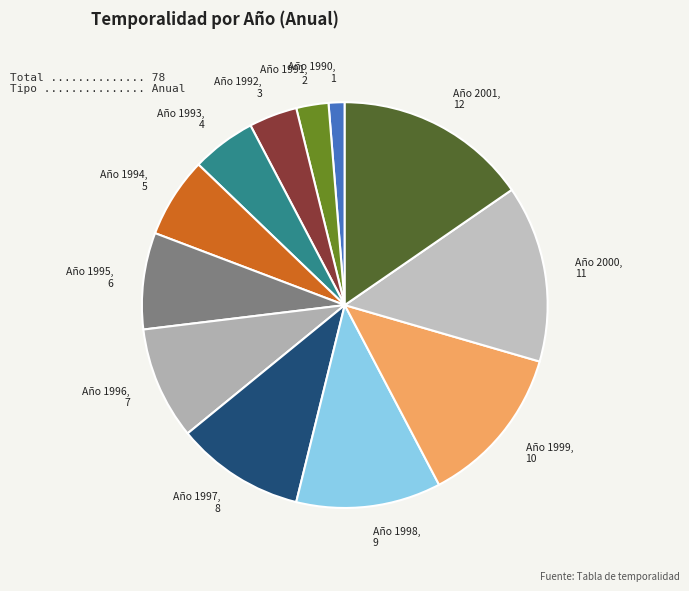

How many slices are in this pie chart?

12